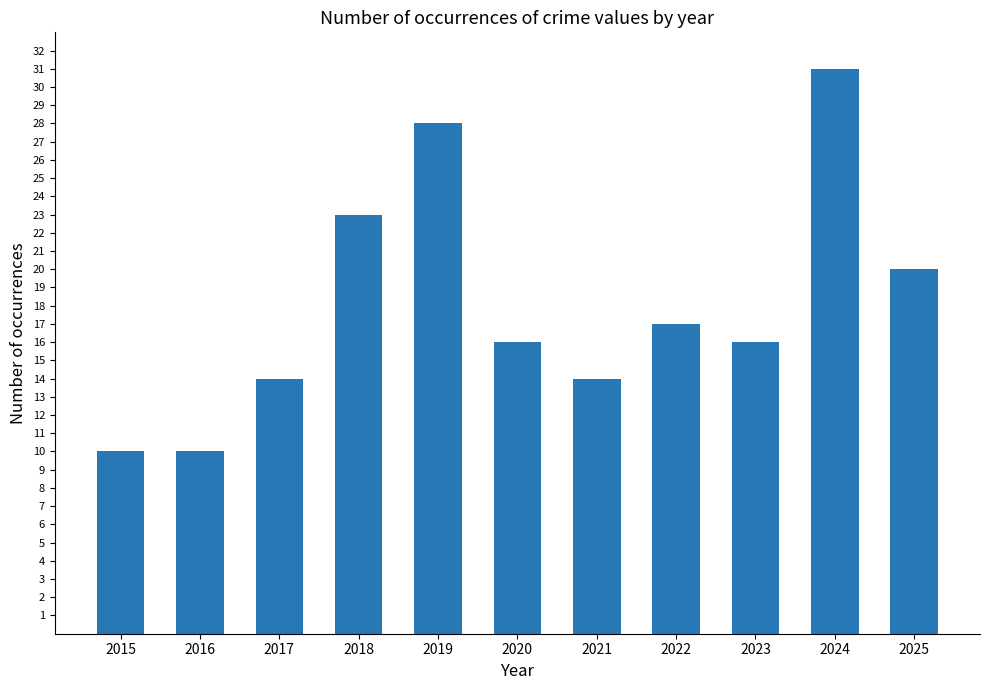

What is the smallest value displayed?

10